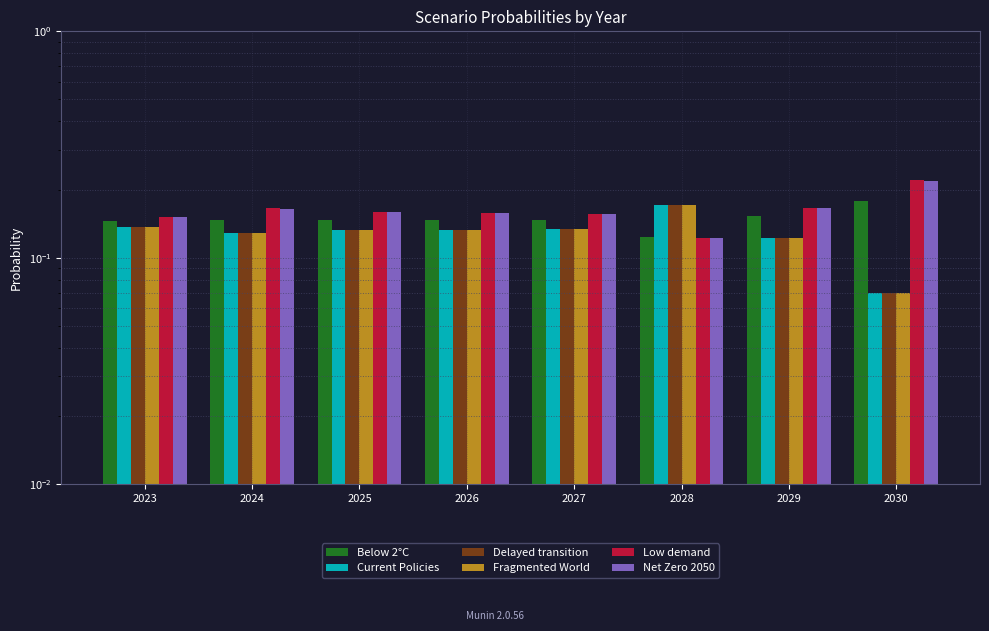

At which category is the sum across all series the highest?

2028